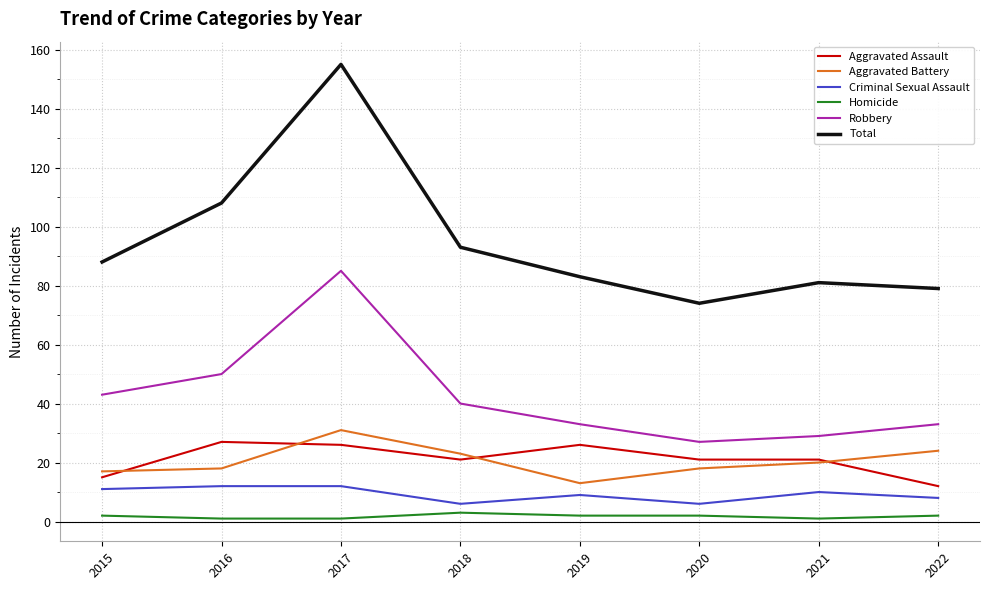

What is the highest value of the Criminal Sexual Assault series?

12